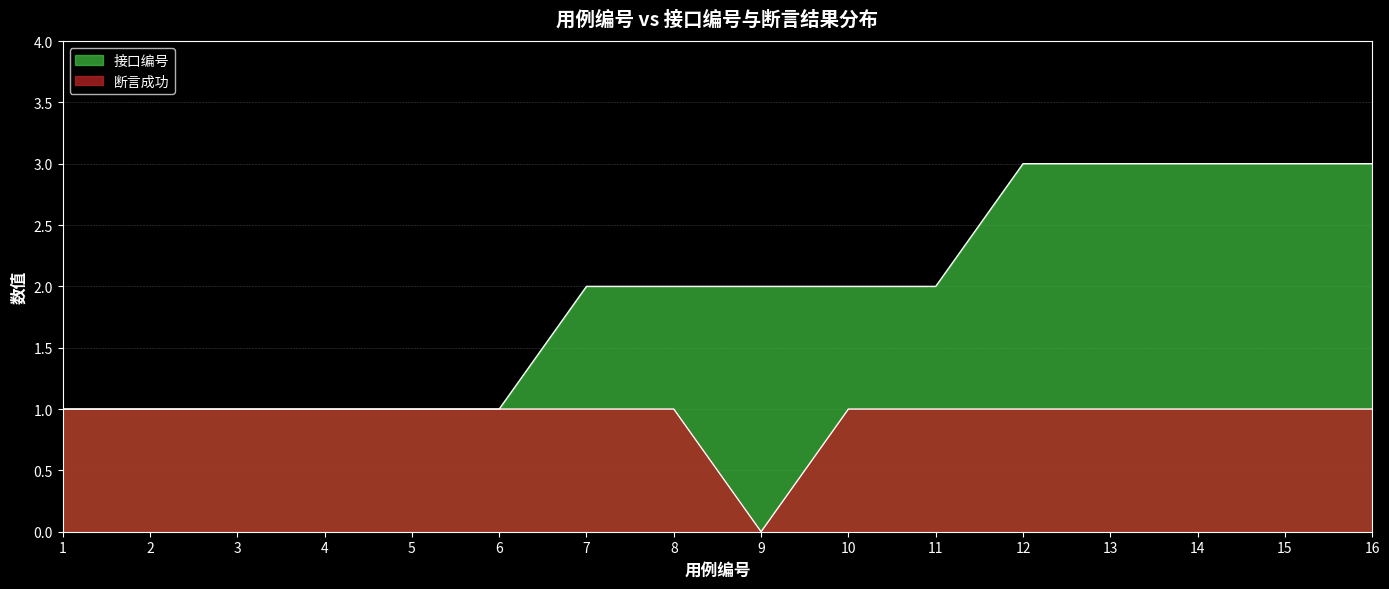

How many lines are shown in the chart?

2